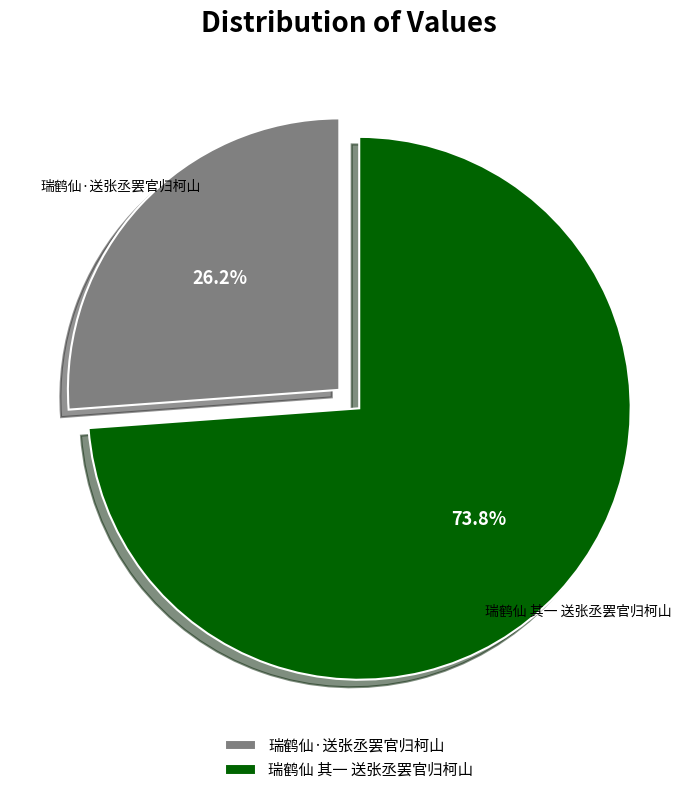

Approximately how many times larger is the value at 瑞鹤仙 其一 送张丞罢官归柯山 compared to 瑞鹤仙·送张丞罢官归柯山?

2.8